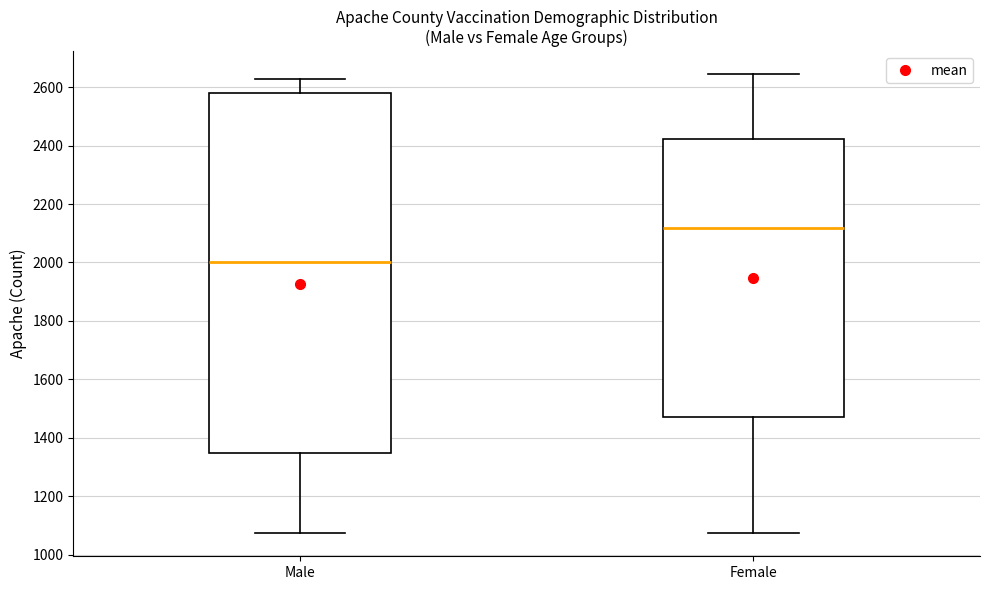

Which box is the tallest, from its lower edge to its upper edge?

Male